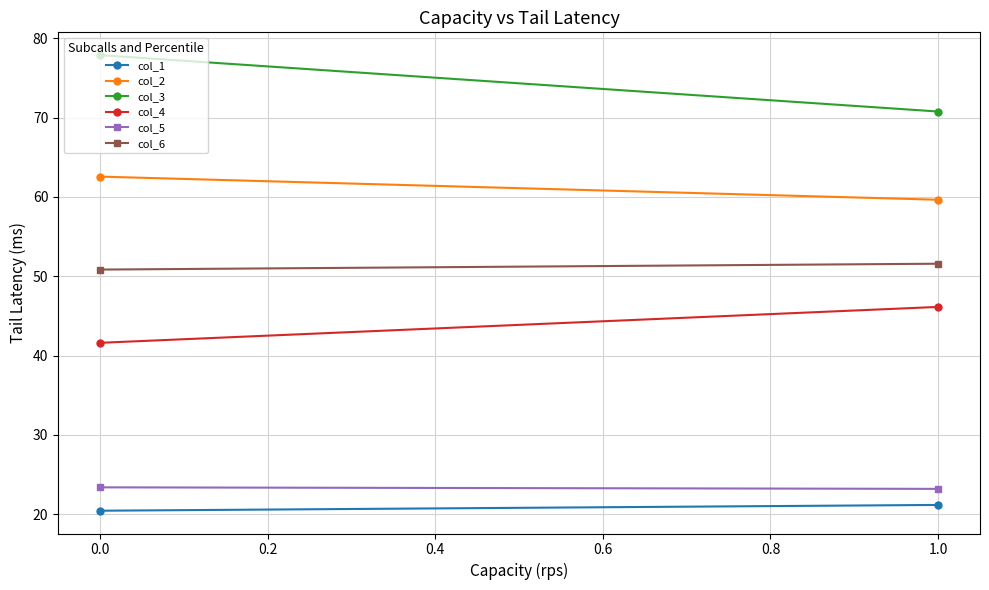

How many lines are shown in the chart?

6